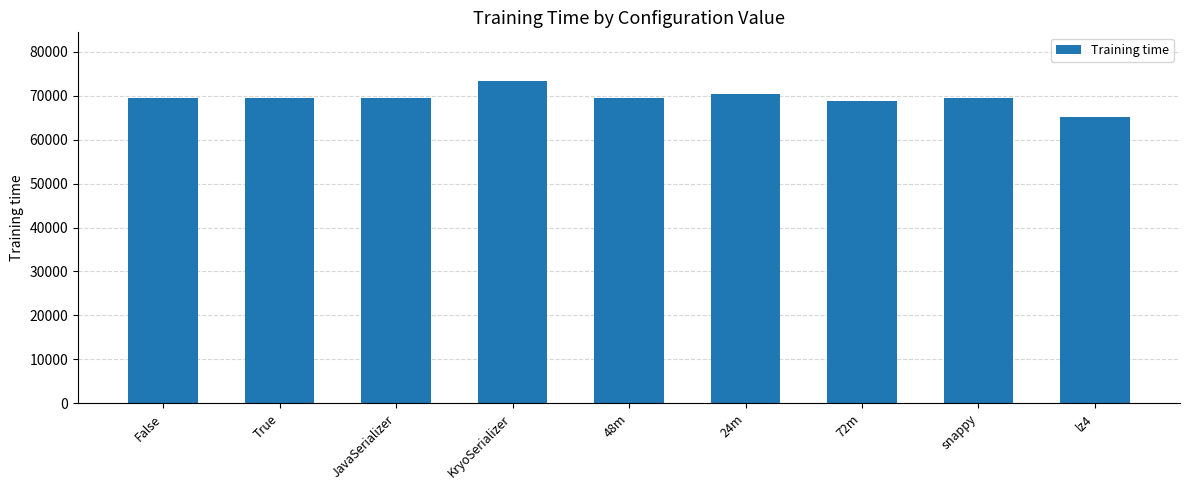

What is the label of the 9th bar from the left?

lz4